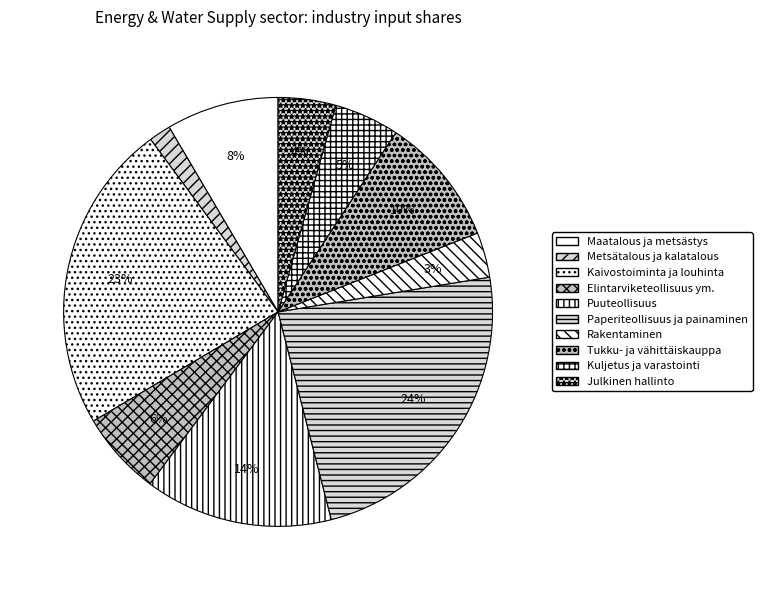

Count the number of slices in the pie.

10